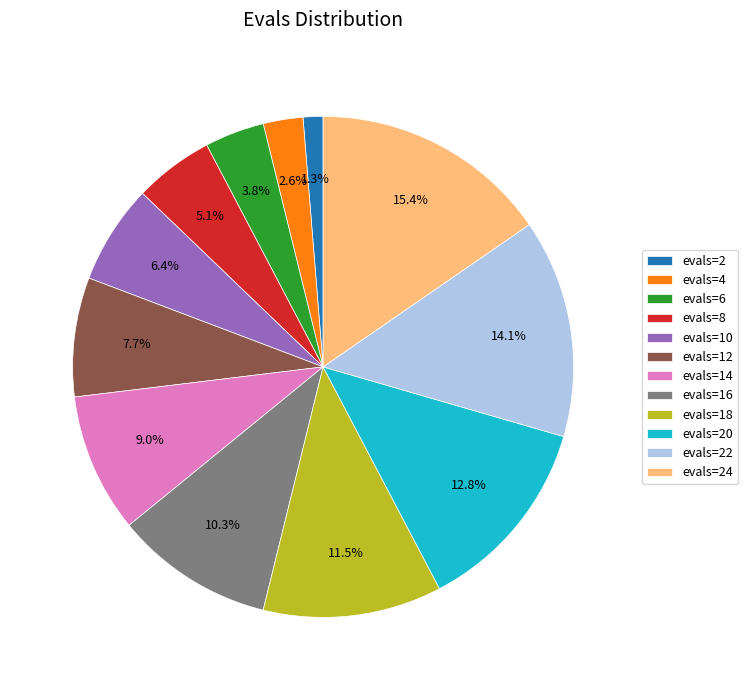

What percentage is NOT represented by evals=2?

98.7%